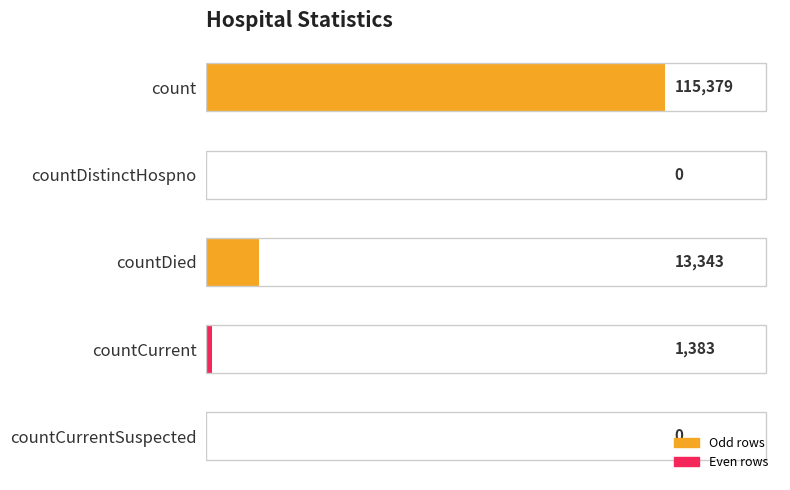

How many series are shown in this chart?

1